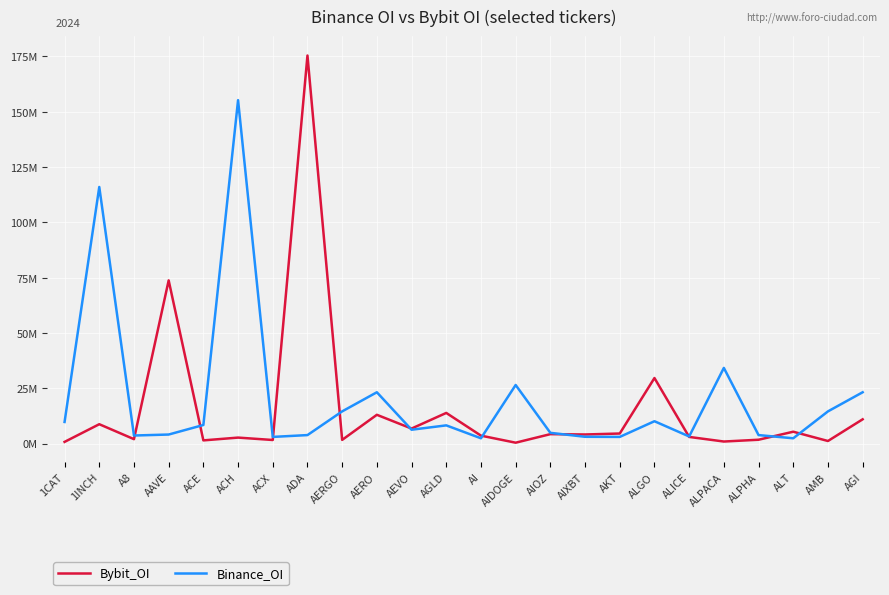

Is this an area chart (filled region under the line)?

No